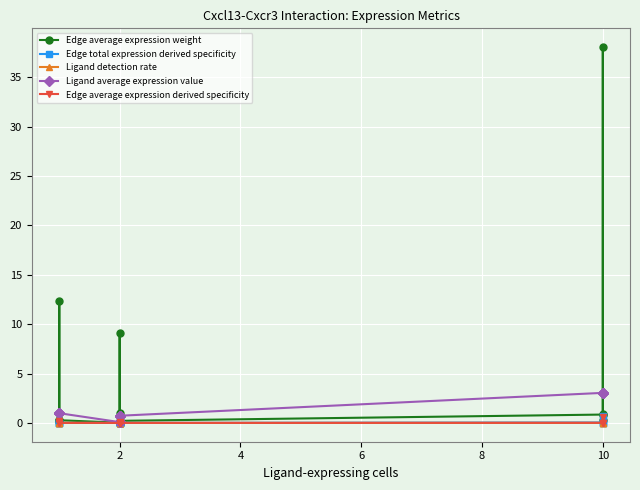

Reading left to right, list all the values displayed in this chart.

Edge average expression weight: 0.3	12.3	0.1	0.3	0.0	1.0	0.0	0.0	0.2	0.1	9.1	0.2	0.8	0.3	38.0	0.9
Edge total expression derived specificity: 0.0	0.0	0.0	0.0	0.0	0.0	0.0	0.0	0.0	0.0	0.1	0.0	0.0	0.0	0.7	0.0
Ligand detection rate: 0.0	0.0	0.0	0.0	0.0	0.0	0.0	0.0	0.0	0.0	0.0	0.0	0.0	0.0	0.0	0.0
Ligand average expression value: 1.0	1.0	1.0	1.0	0.1	0.1	0.1	0.1	0.7	0.7	0.7	0.7	3.0	3.0	3.0	3.0
Edge average expression derived specificity: 0.0	0.2	0.0	0.0	0.0	0.0	0.0	0.0	0.0	0.0	0.1	0.0	0.0	0.0	0.6	0.0